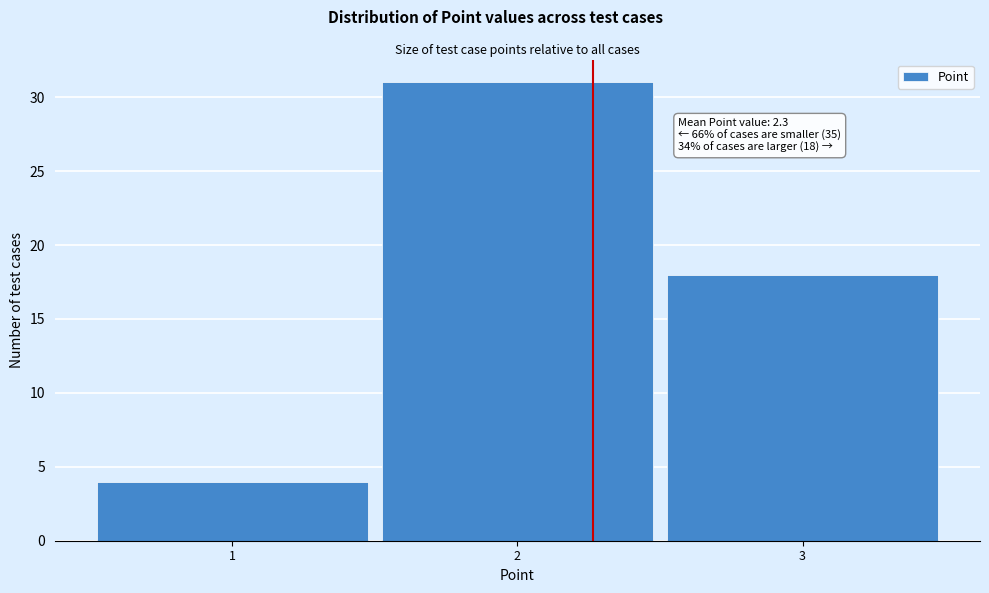

Which range on the x-axis has the tallest bar?

1.5 to 2.5